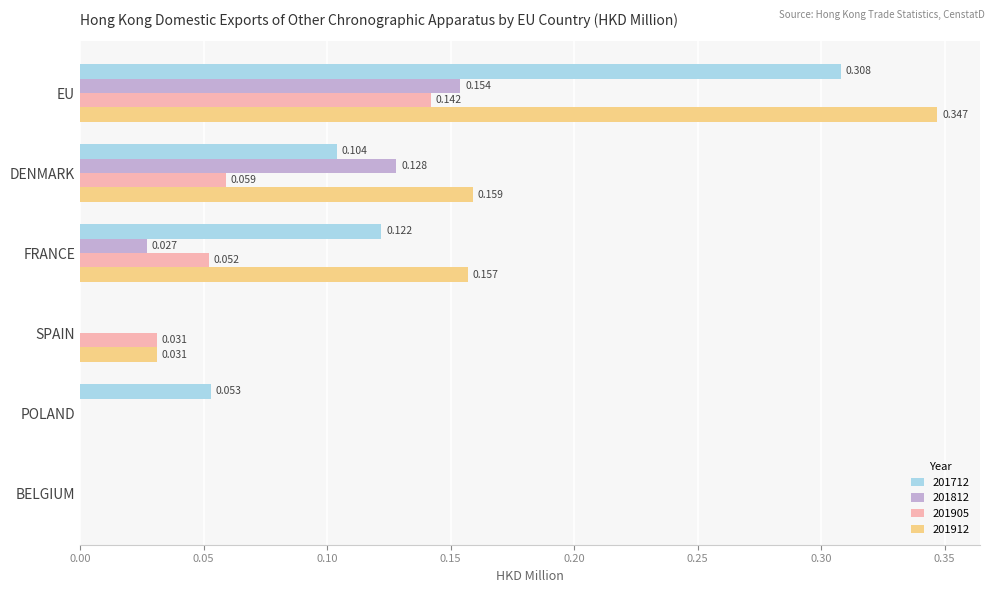

Which label corresponds to the largest value in the chart?

EU